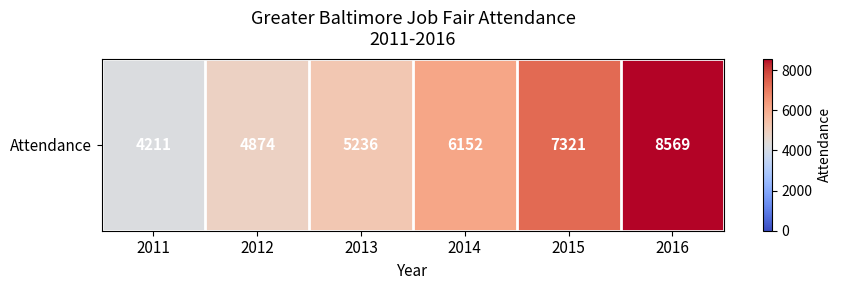

Which label corresponds to the smallest value in the chart?

2011